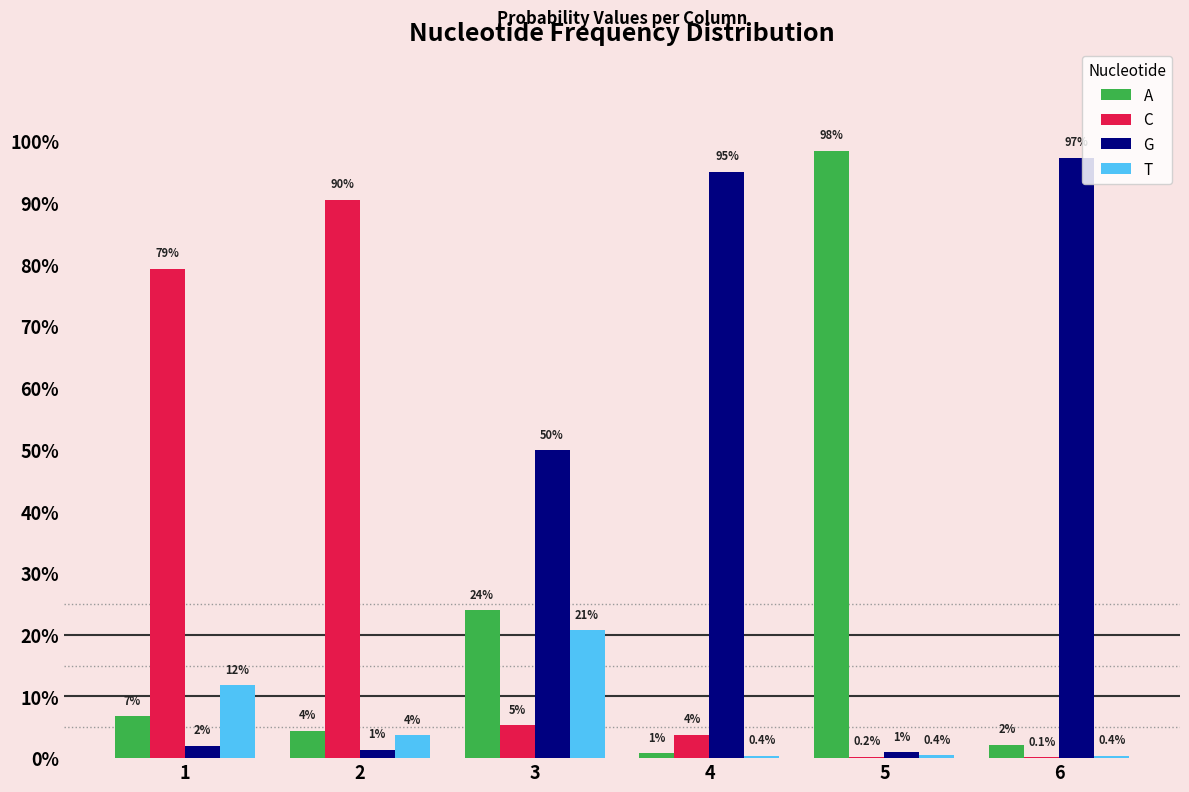

At which label is C closest to 0?

6